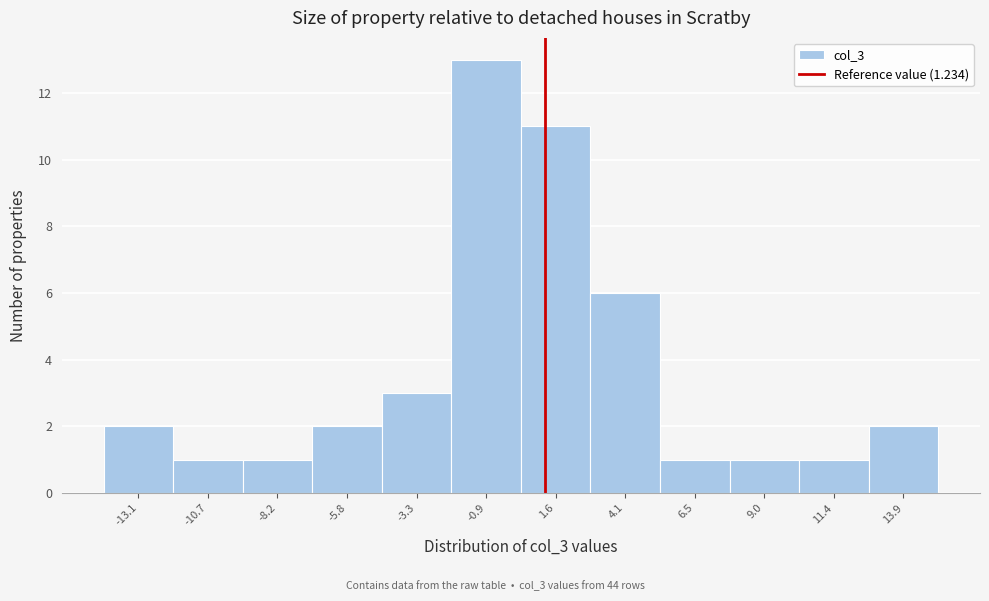

Over which range of the x-axis is the bar tallest?

-2.0 to 0.5